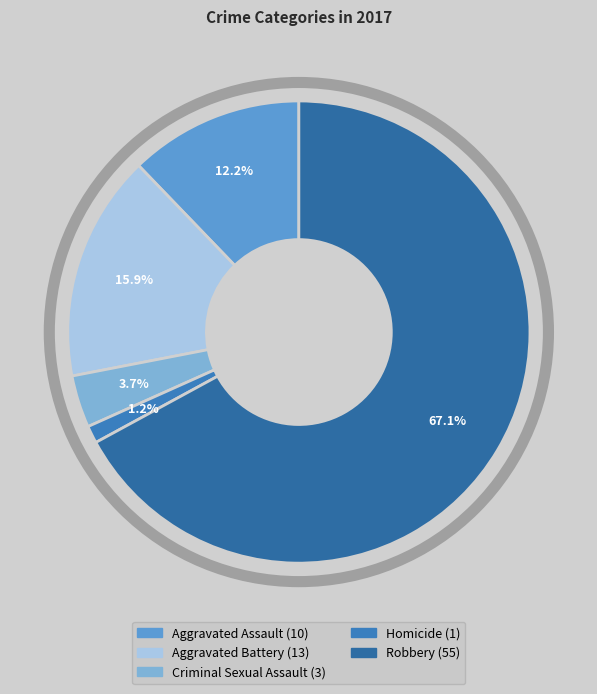

How many slices are in this pie chart?

5